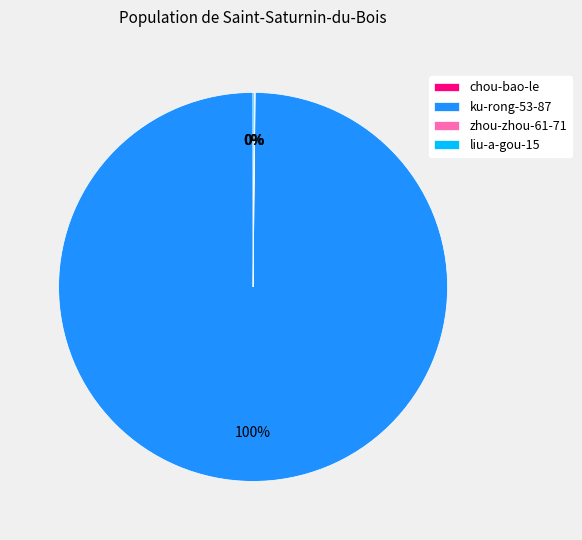

To the nearest percent, what is the difference between the largest and smallest slice percentages?

100%